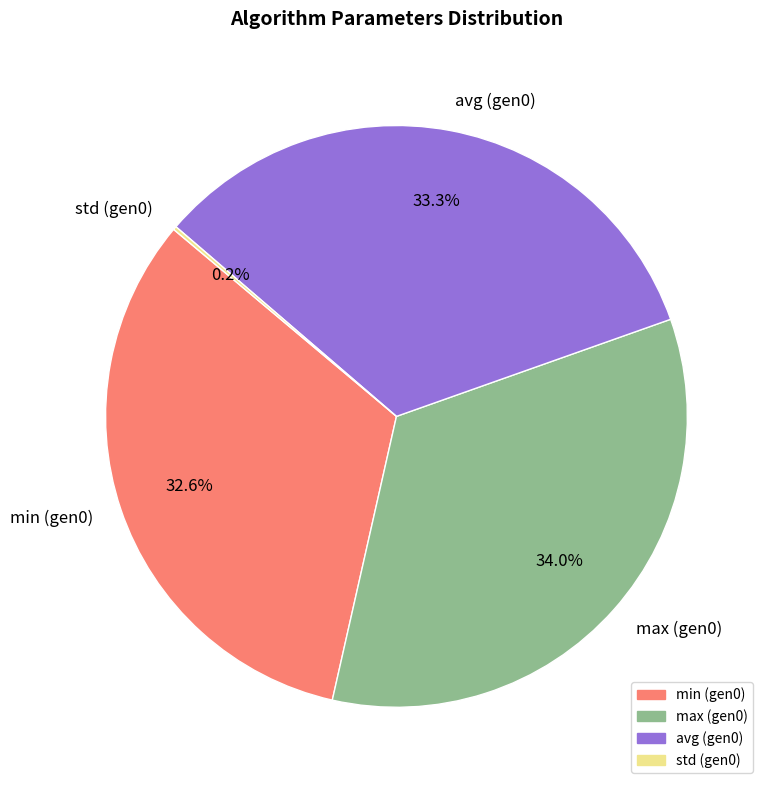

To the nearest percent, what is the average slice percentage?

25%